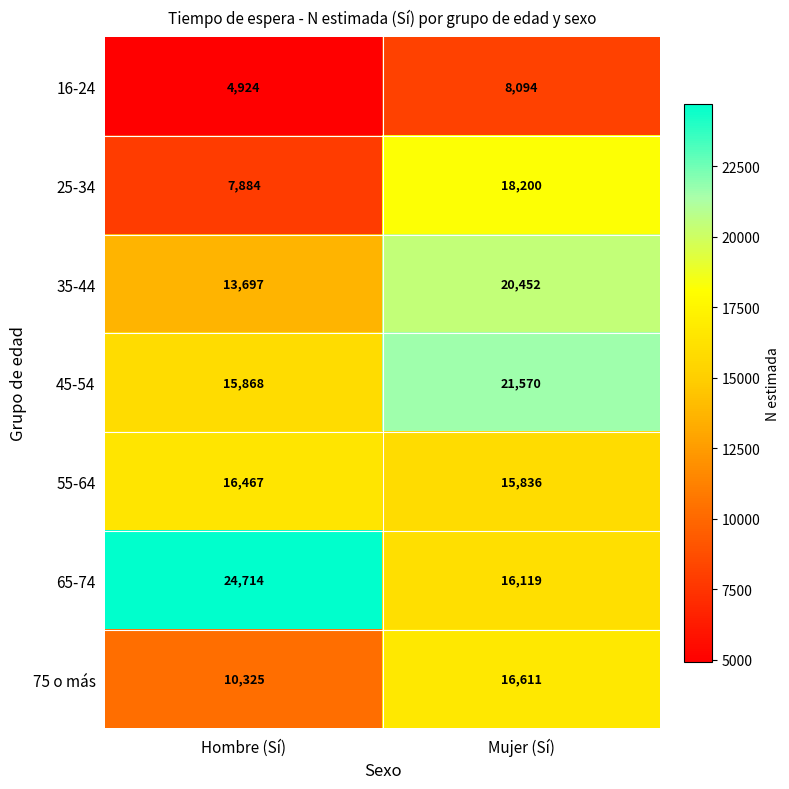

What is the greatest value displayed?

24714